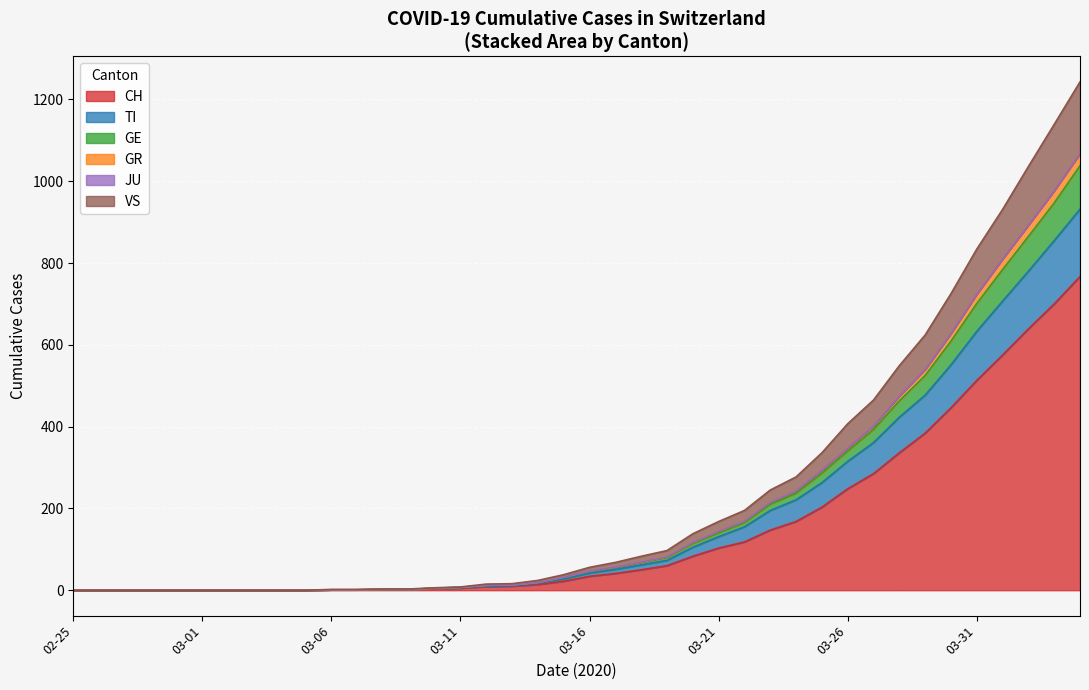

What is the highest value of the CH series?

767